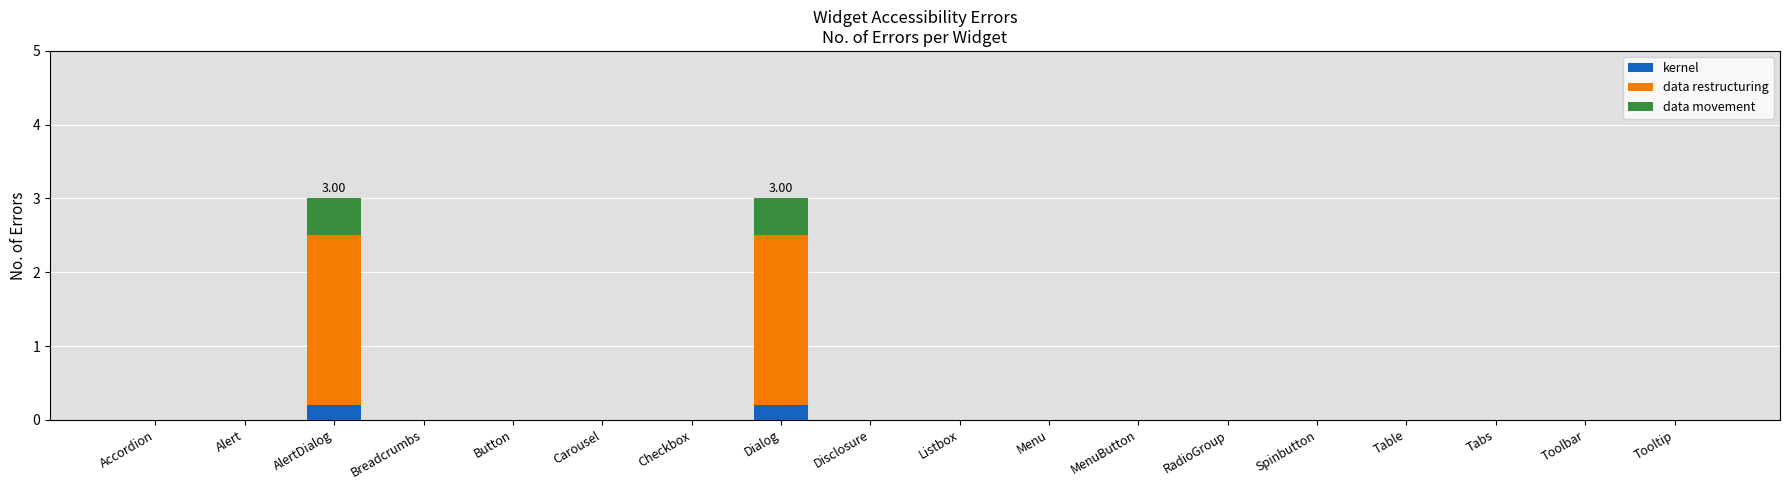

What is the sum of all kernel values?

0.4